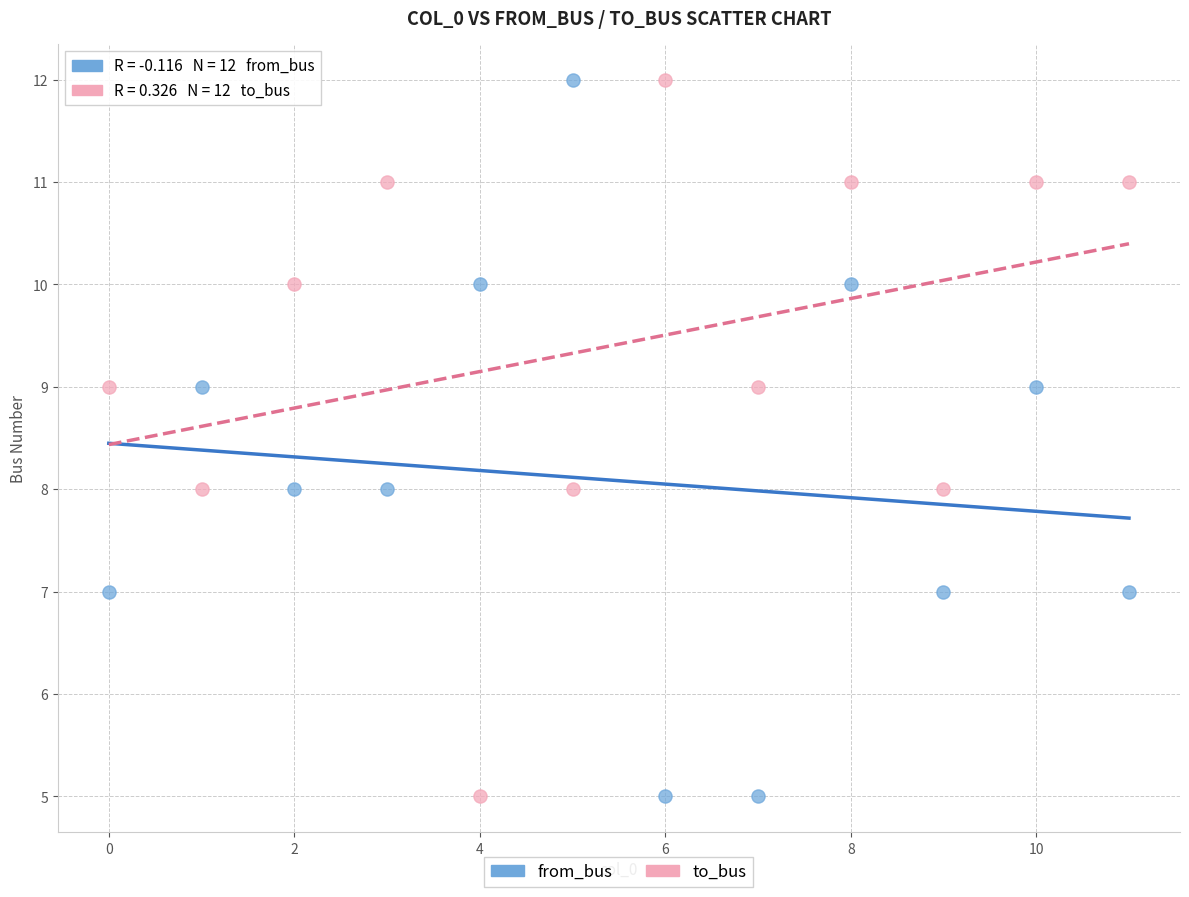

Across all data points, what is the range of Y values (max minus min)?

7